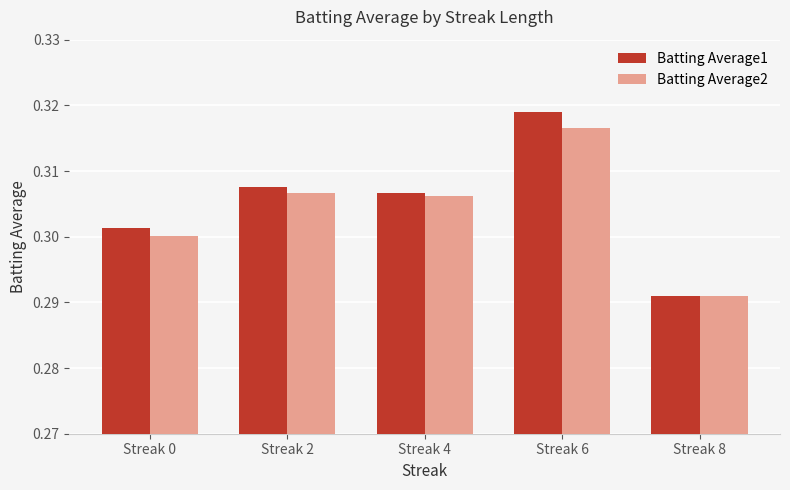

Which series changed the most between Streak 0 and Streak 2?

Batting Average2